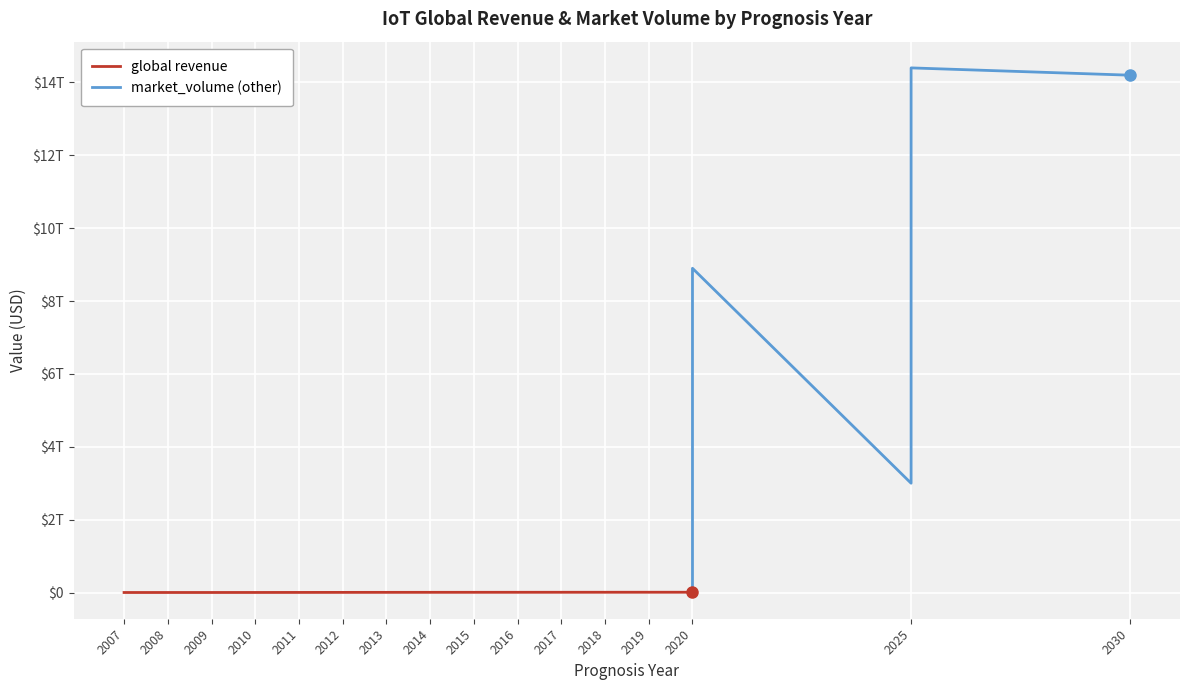

What is the sum of all values?

64090000000